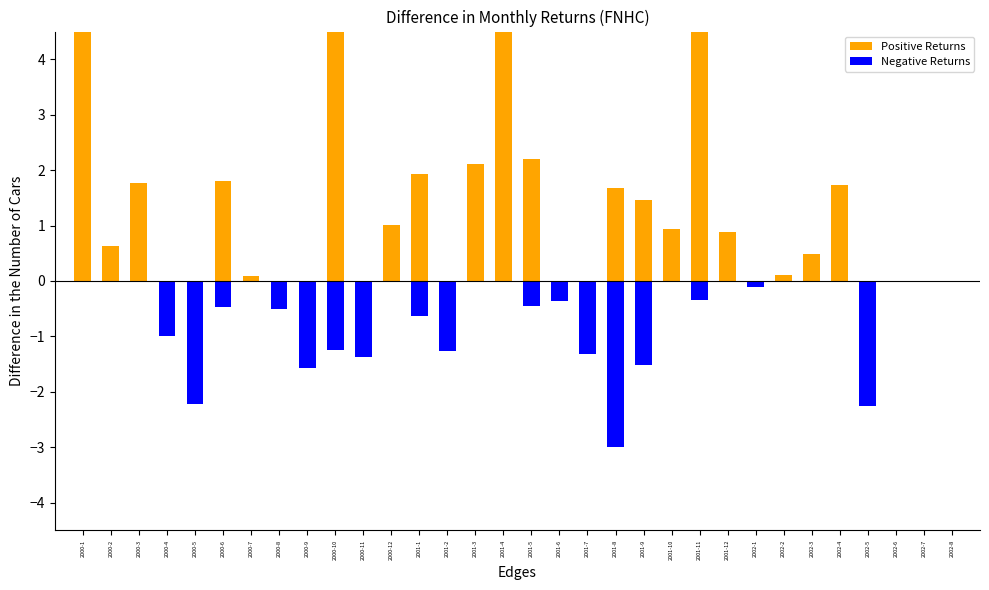

Which series changed the most between 2000-1 and 2000-8?

Positive Returns